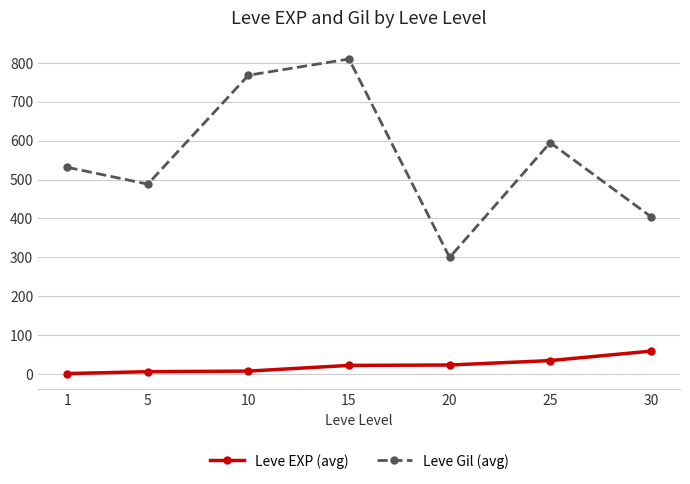

What is the maximum value shown in the chart?

810.0